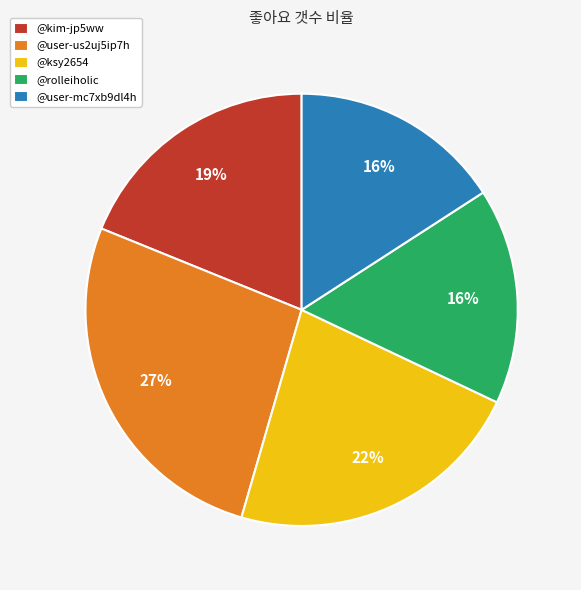

To the nearest percent, what percentage of the pie is @ksy2654?

22%